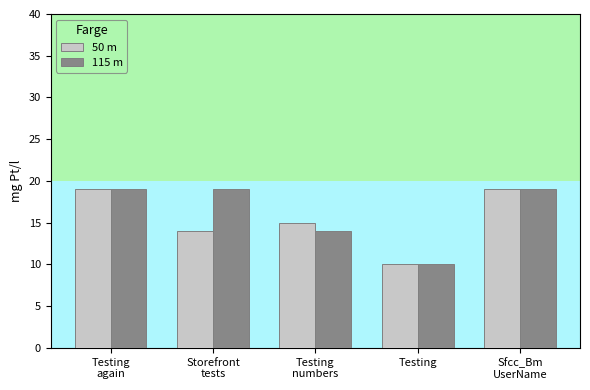

What is the highest value of the 115 m series?

19